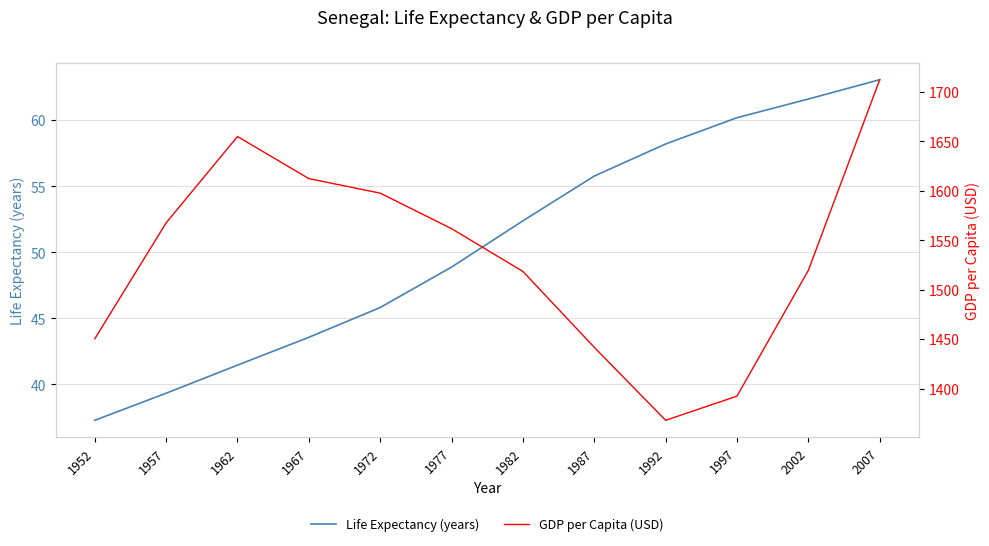

Is the value of GDP per Capita (USD) at 1962 greater than the value of Life Expectancy (years) at 2002?

Yes